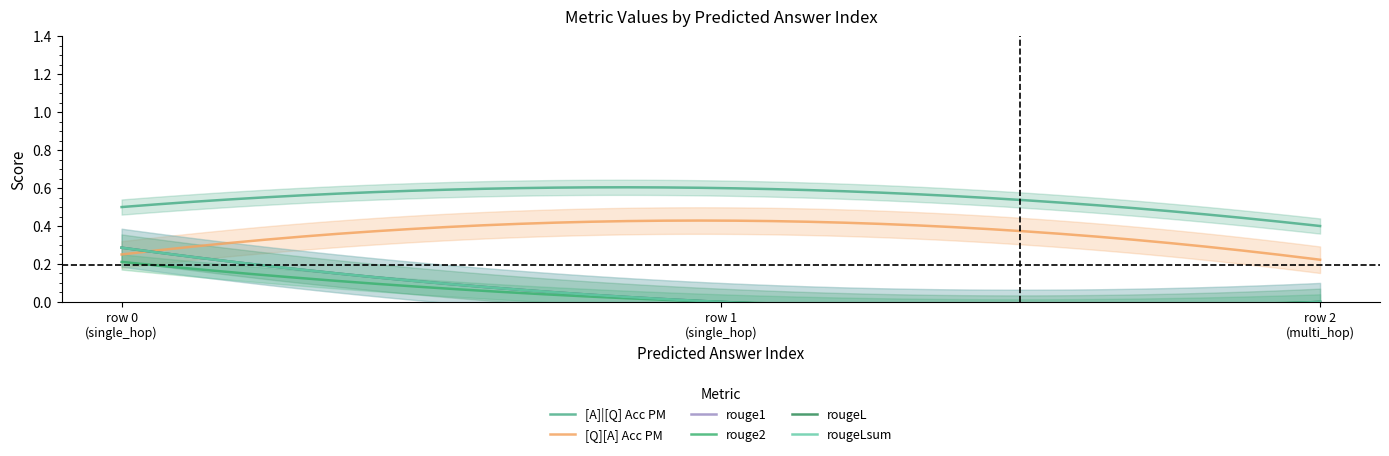

How many lines are shown in the chart?

6